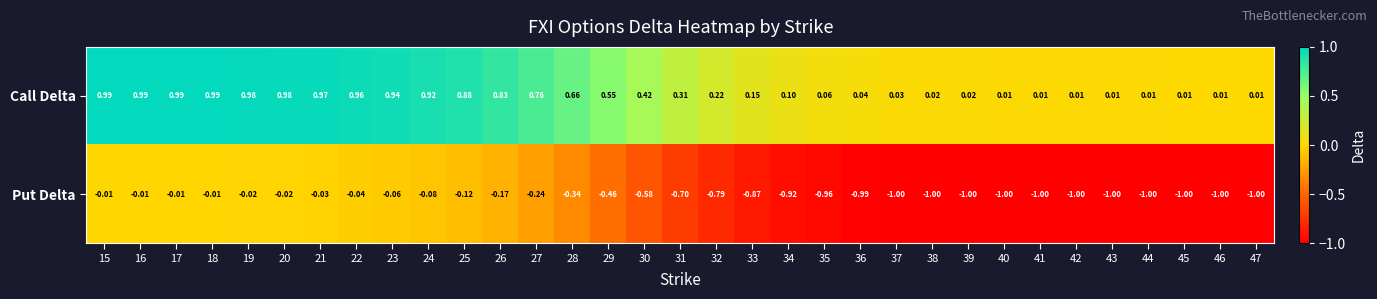

Rank the series by their average value, from lowest to highest.

Put Delta, Call Delta